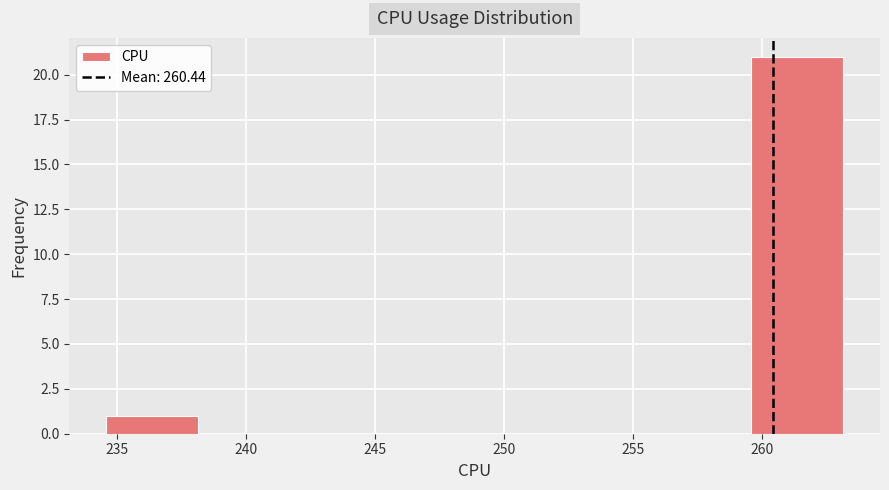

Over which range of the x-axis is the bar tallest?

259.5 to 263.0